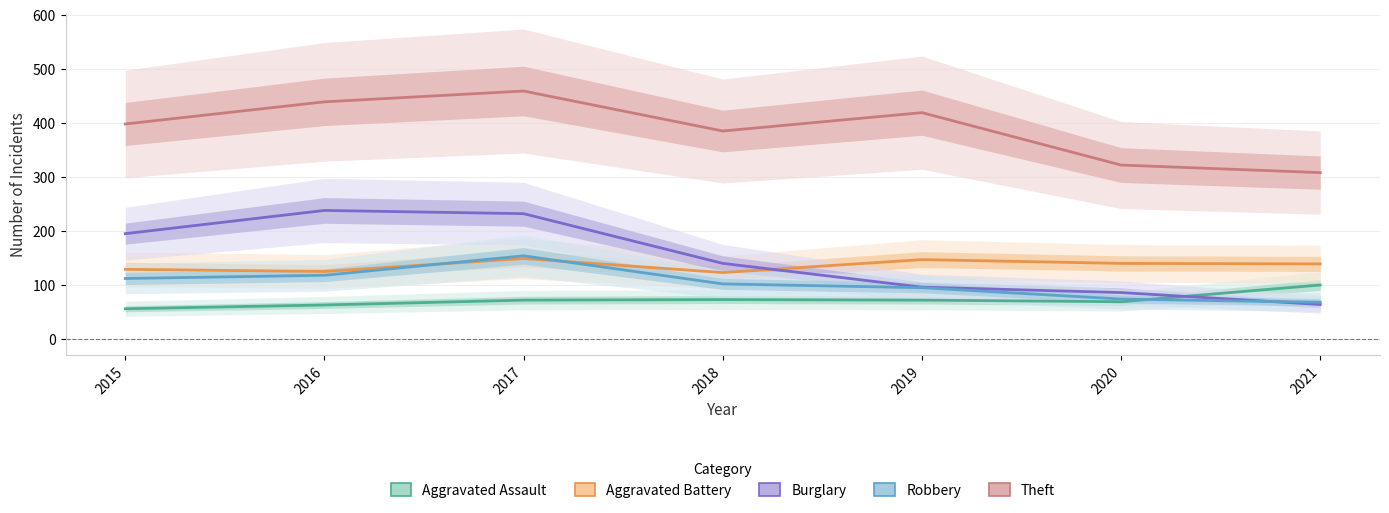

Is this an area chart (filled region under the line)?

No